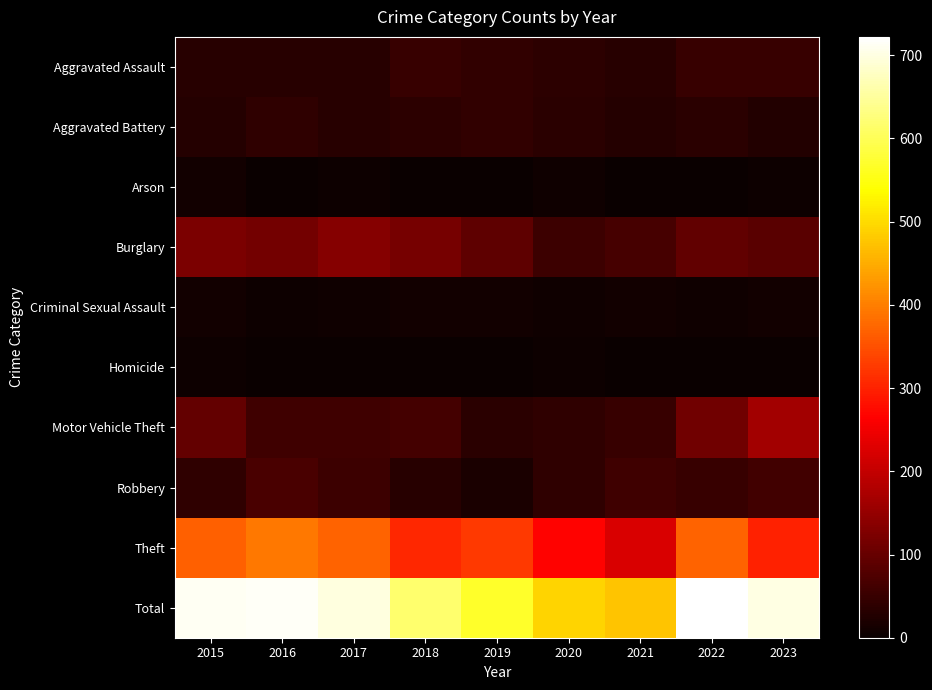

At how many categories does at least one series exceed 569?

6